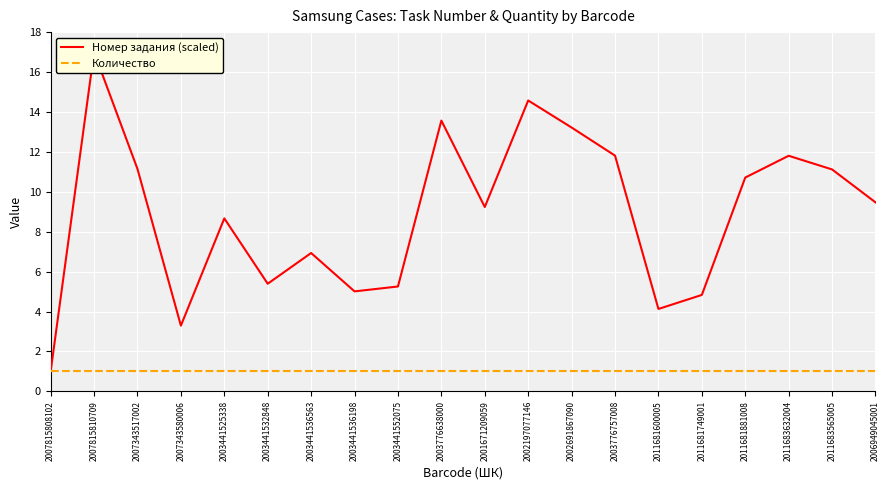

True or false: Количество has a value of 1.5 at 2003776638000.

False